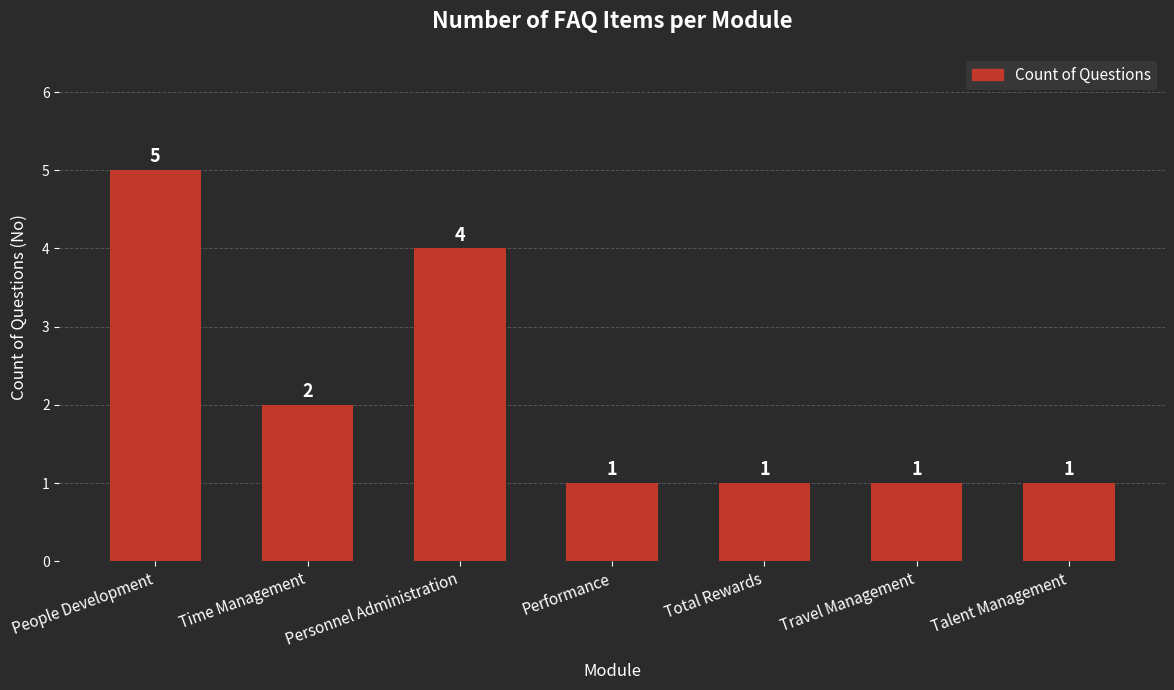

What is the greatest value displayed?

5